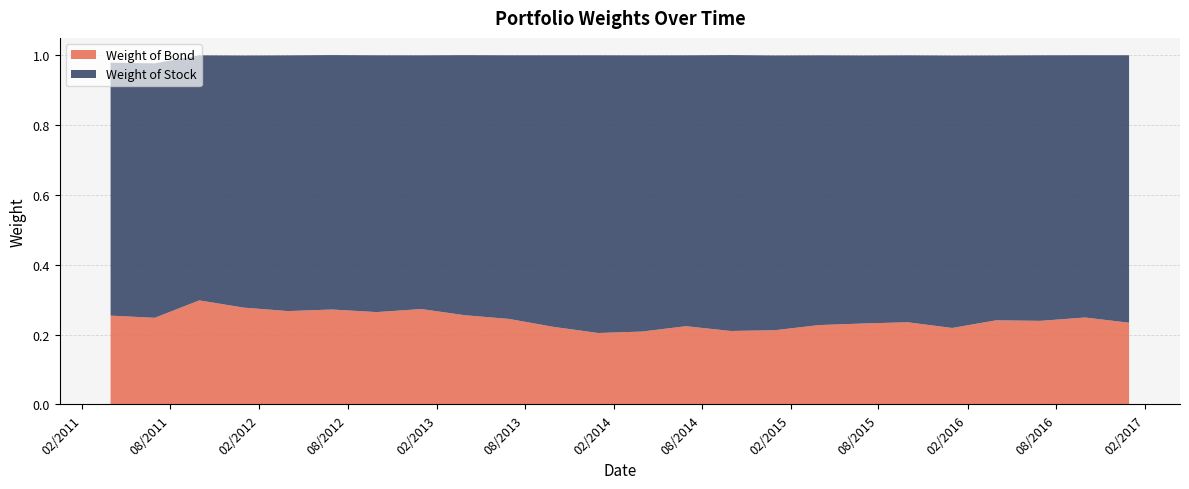

Reading left to right, what are all the values shown in this chart?

Weight of Bond: 3/31/2011=0.3	6/30/2011=0.2	9/30/2011=0.3	12/31/2011=0.3	3/31/2012=0.3	6/30/2012=0.3	9/30/2012=0.3	12/31/2012=0.3	3/31/2013=0.3	6/30/2013=0.2	9/30/2013=0.2	12/31/2013=0.2	3/31/2014=0.2	6/30/2014=0.2	9/30/2014=0.2	12/31/2014=0.2	3/31/2015=0.2	6/30/2015=0.2	9/30/2015=0.2	12/31/2015=0.2	3/31/2016=0.2	6/30/2016=0.2	9/30/2016=0.2	12/30/2016=0.2
Weight of Stock: 3/31/2011=0.7	6/30/2011=0.7	9/30/2011=0.7	12/31/2011=0.7	3/31/2012=0.7	6/30/2012=0.7	9/30/2012=0.7	12/31/2012=0.7	3/31/2013=0.7	6/30/2013=0.8	9/30/2013=0.8	12/31/2013=0.8	3/31/2014=0.8	6/30/2014=0.8	9/30/2014=0.8	12/31/2014=0.8	3/31/2015=0.8	6/30/2015=0.8	9/30/2015=0.8	12/31/2015=0.8	3/31/2016=0.8	6/30/2016=0.8	9/30/2016=0.8	12/30/2016=0.8